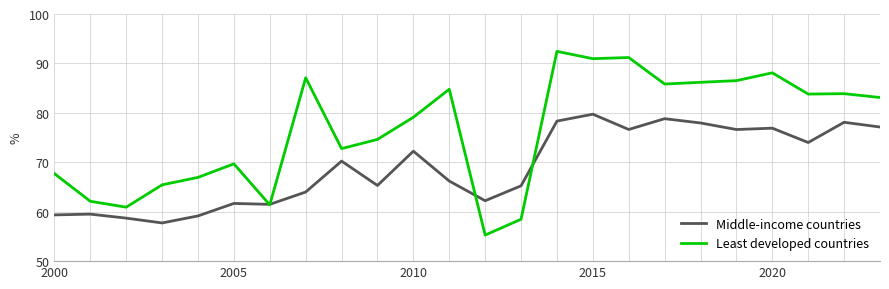

Rank the series by their maximum value, from lowest to highest.

Middle-income countries, Least developed countries